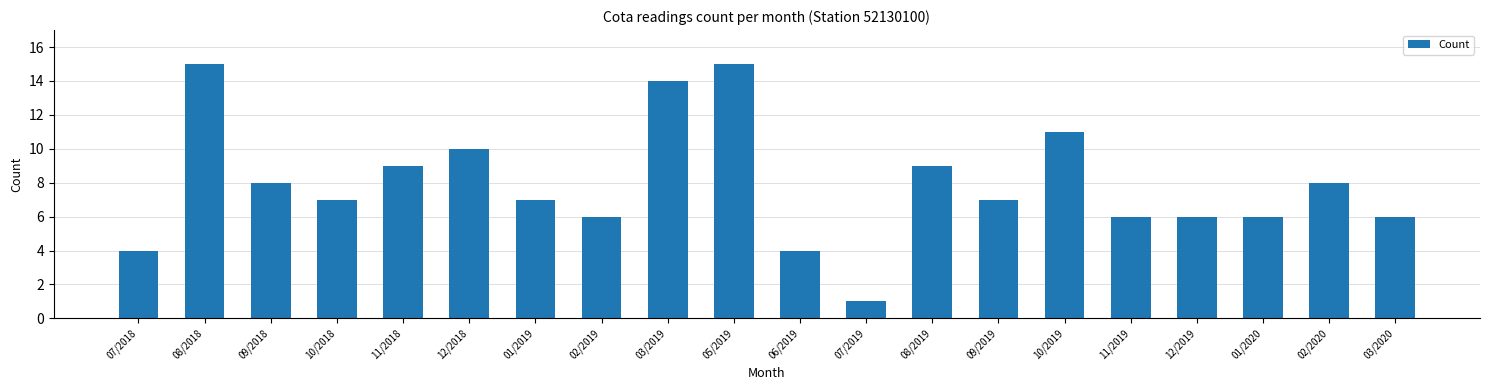

What is the maximum value shown in the chart?

15